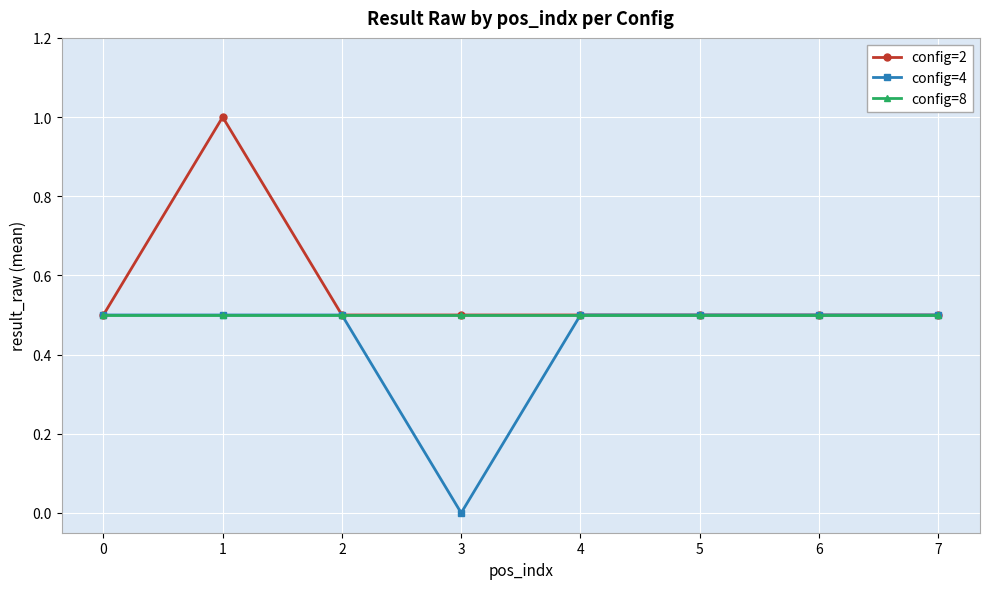

True or false: config=8 has a value of 0.5 at 1.

True